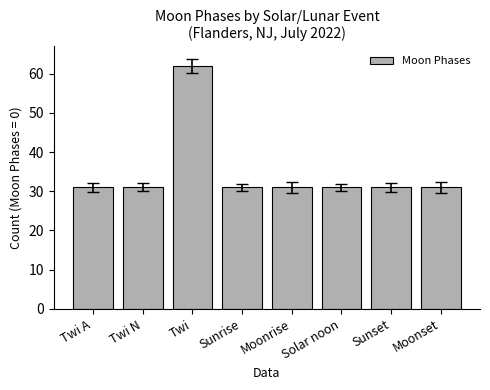

Are the bars grouped side by side (vs. stacked)?

No